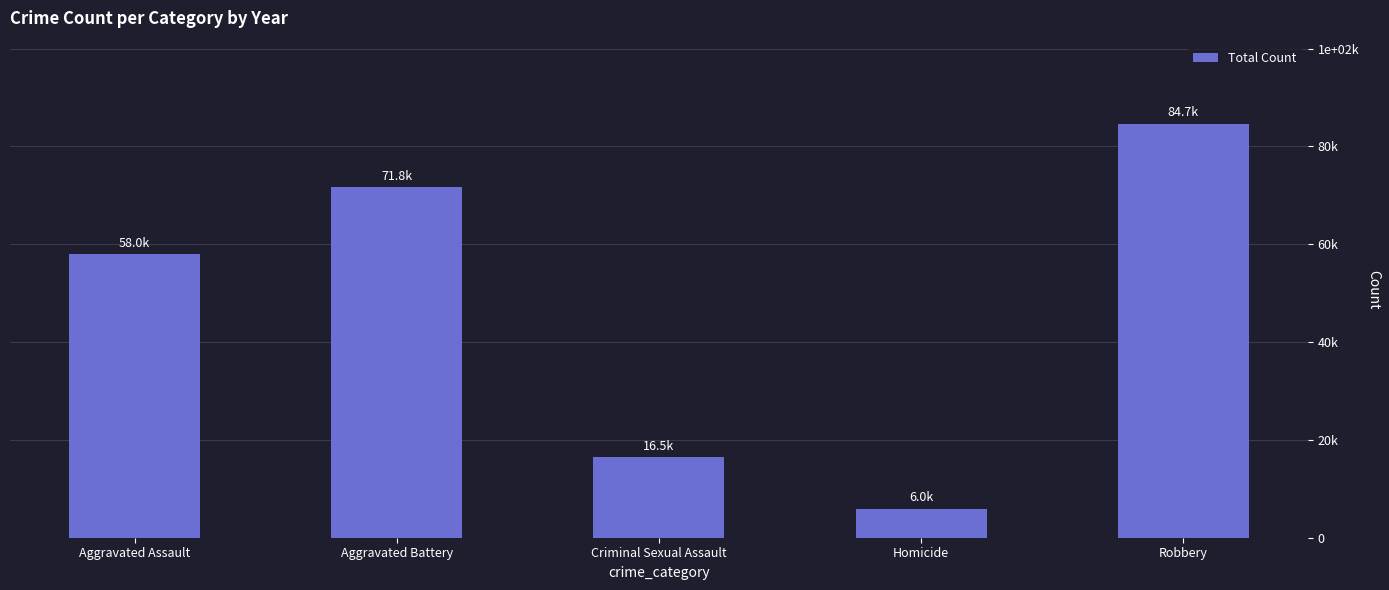

What is the label of the 1st bar from the right?

Robbery